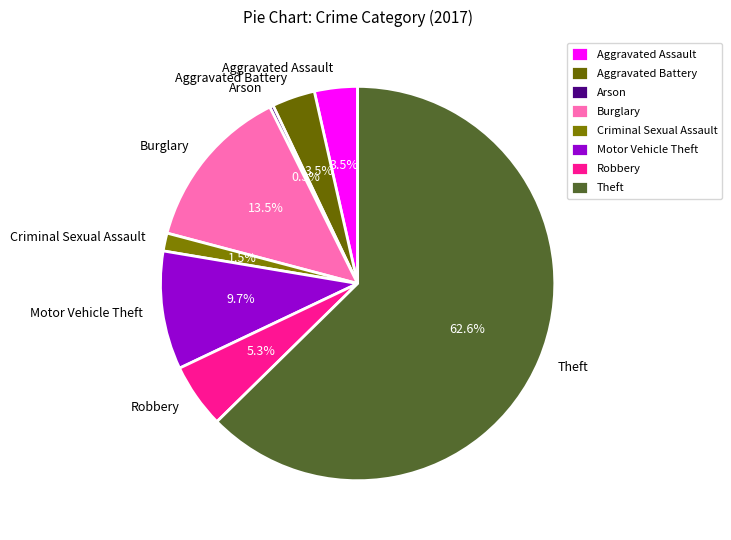

To the nearest percent, what is the average slice percentage?

12%